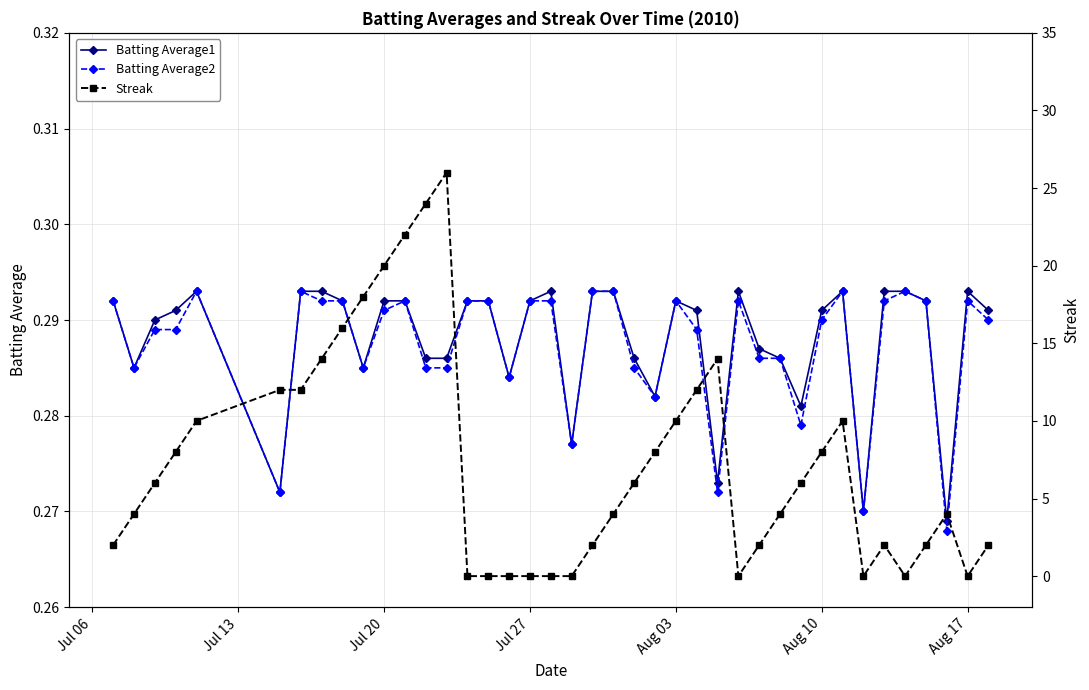

How many Batting Average2 values are between 0 and 1?

40